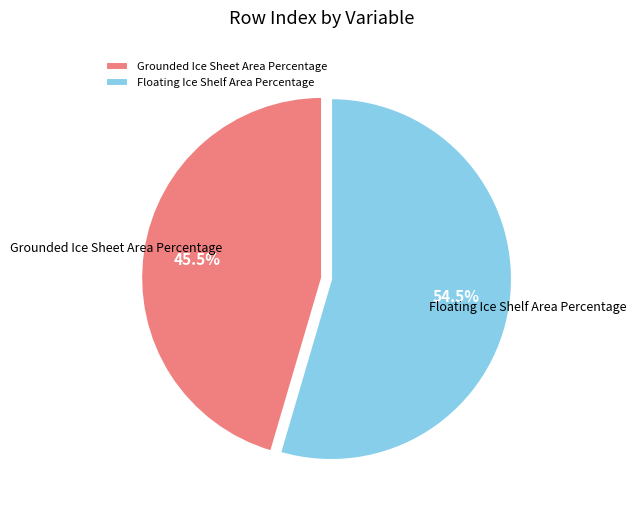

What is the ratio of the value at Grounded Ice Sheet Area Percentage to the value at Floating Ice Shelf Area Percentage?

0.8